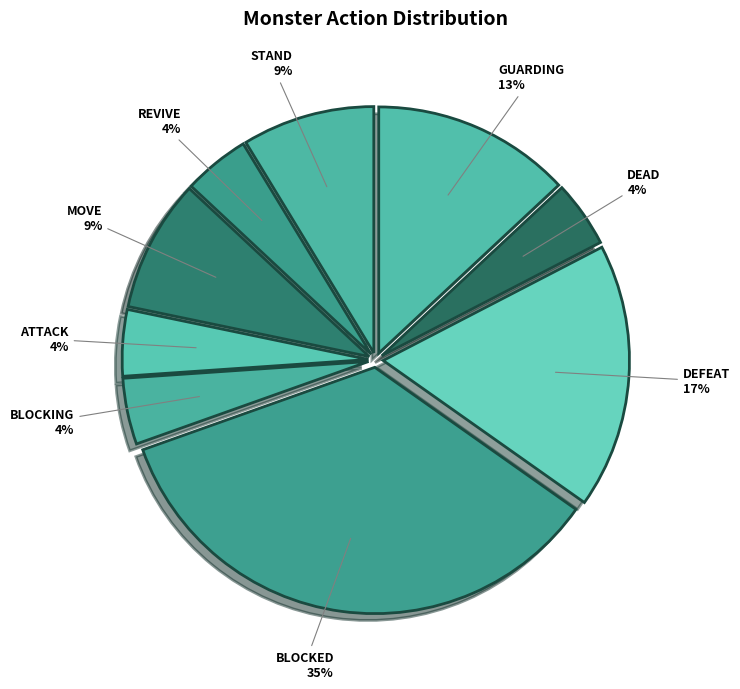

Between DEFEAT and STAND, which is larger?

DEFEAT